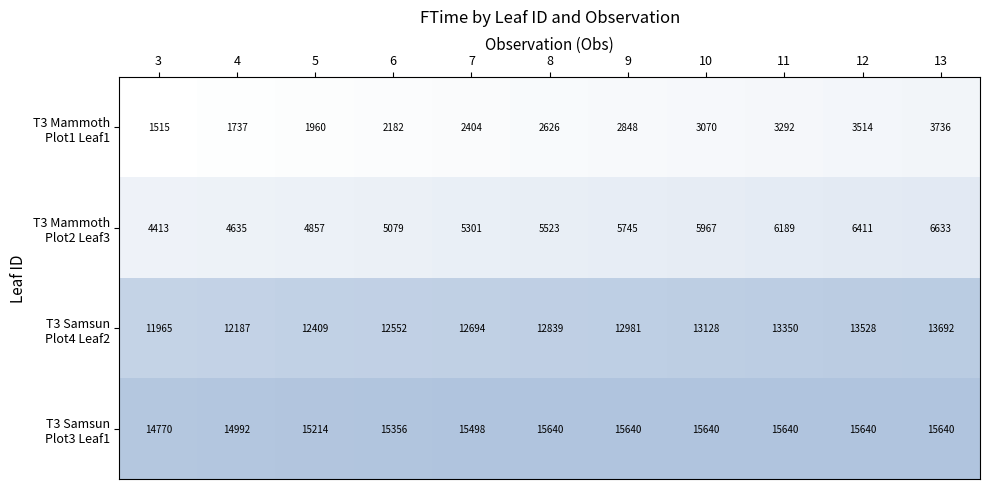

At which category is the sum across all series the highest?

13